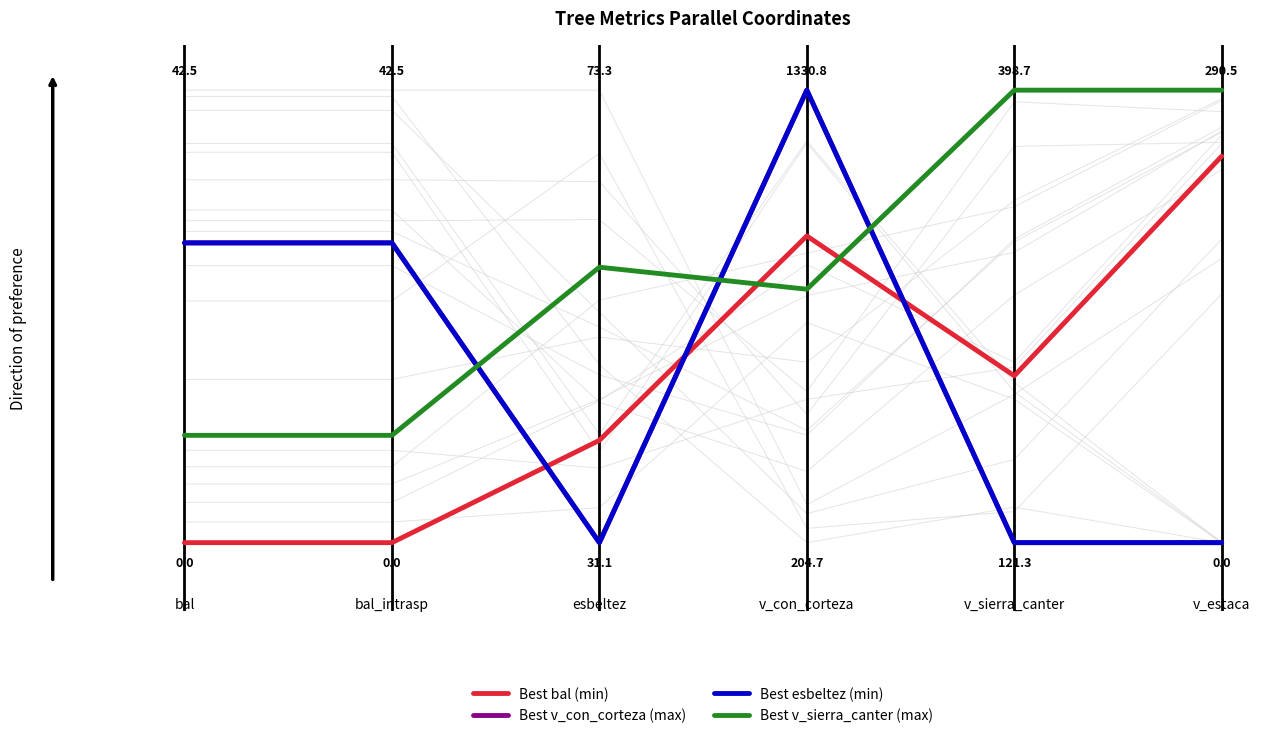

At how many categories does at least one series exceed 0?

6